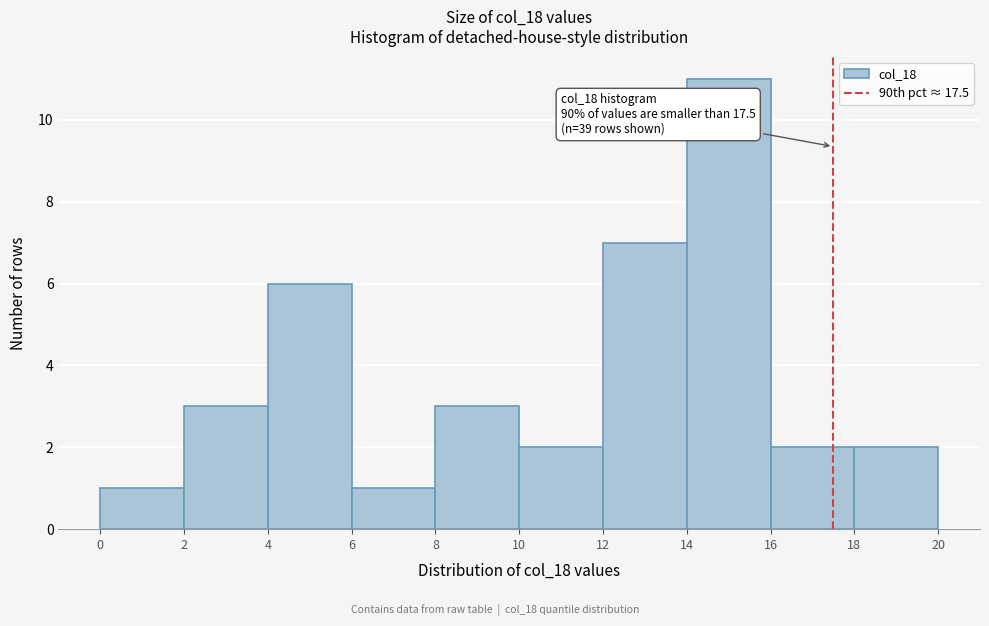

Which range on the x-axis has the tallest bar?

14 to 16